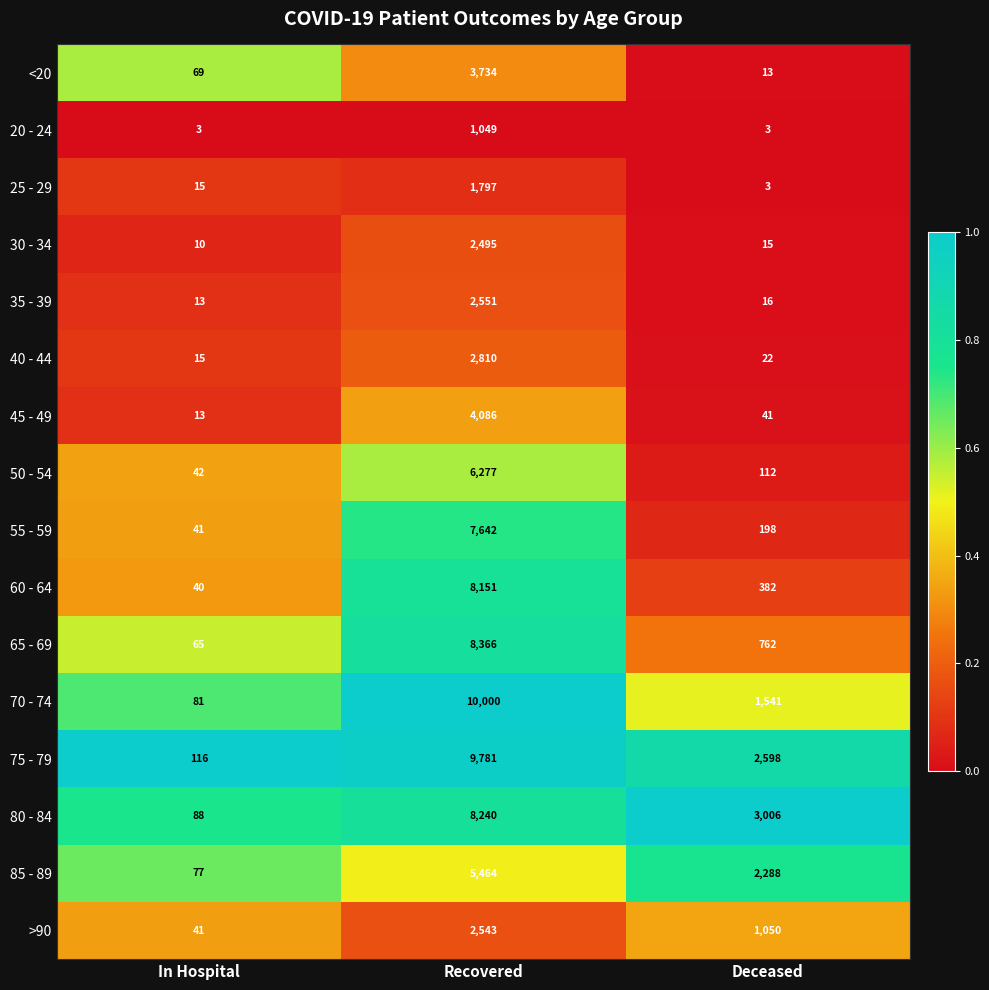

What is the total value across all series at In Hospital?

729